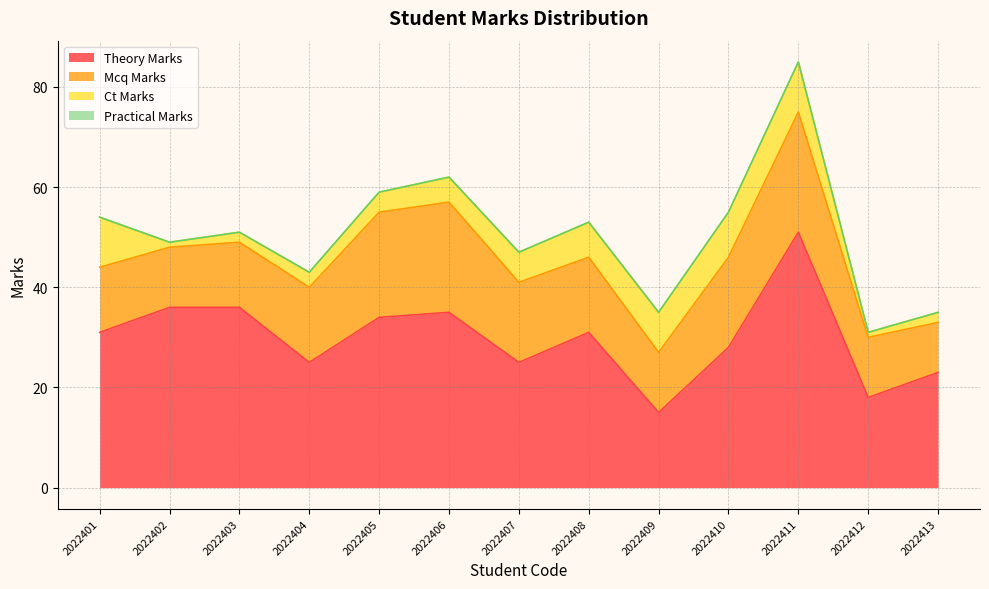

Does the chart display data point markers on the line(s)?

No